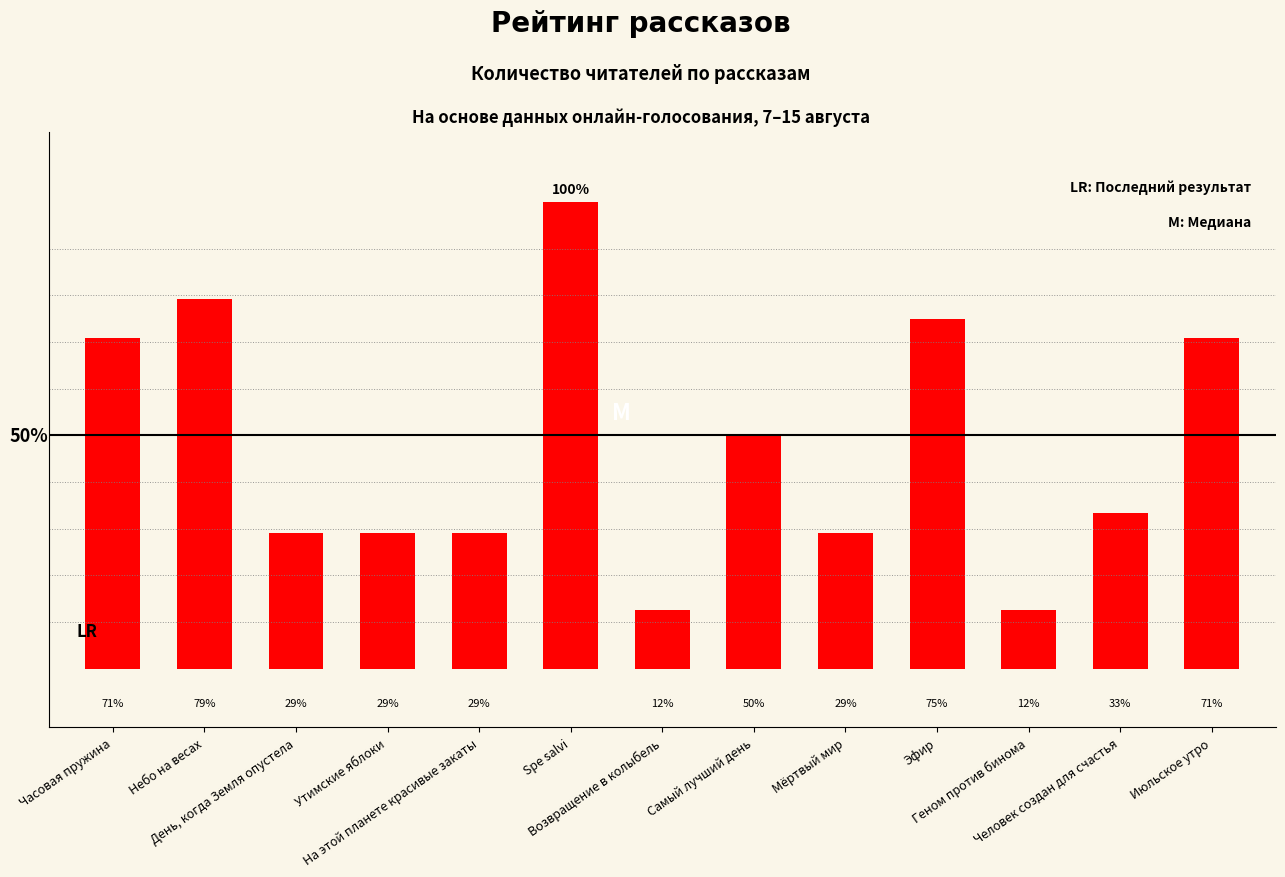

True or false: the data shows 7 at Мёртвый мир.

True